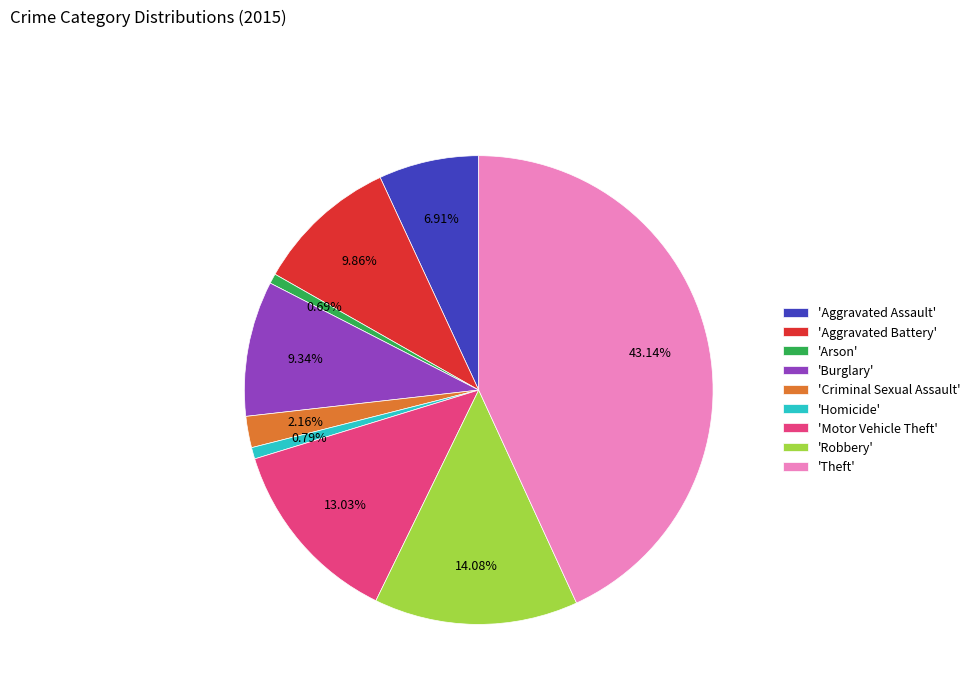

Which category has the biggest portion of the pie?

'Theft'